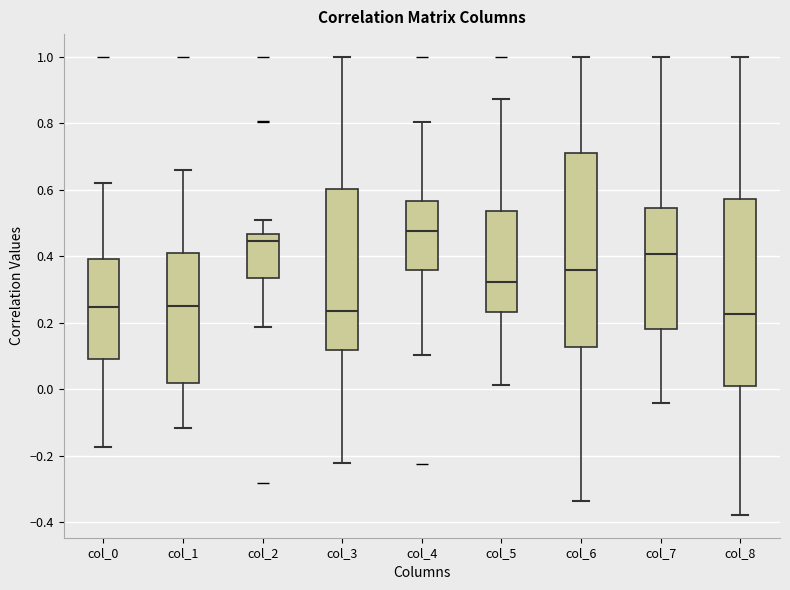

Where is the upper edge of the box for col_7 on the y-axis? The values are not printed on the chart, so give them approximately, as read against the axis.

0.54